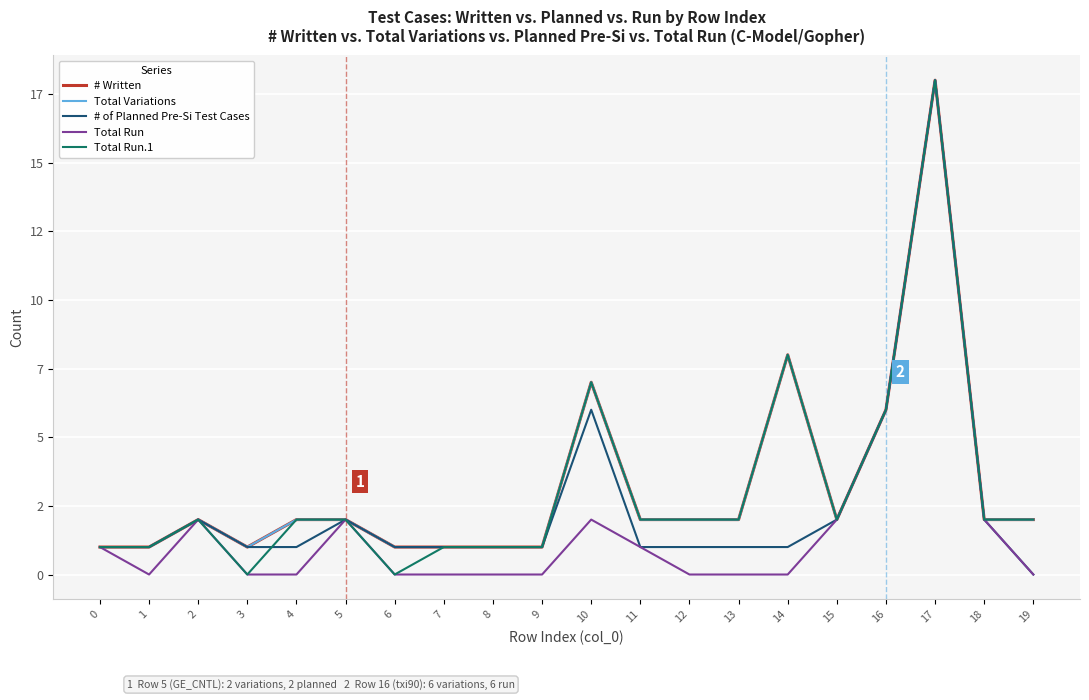

Rank the series at 0 from highest to lowest value.

# Written, Total Variations, # of Planned Pre-Si Test Cases, Total Run, Total Run.1